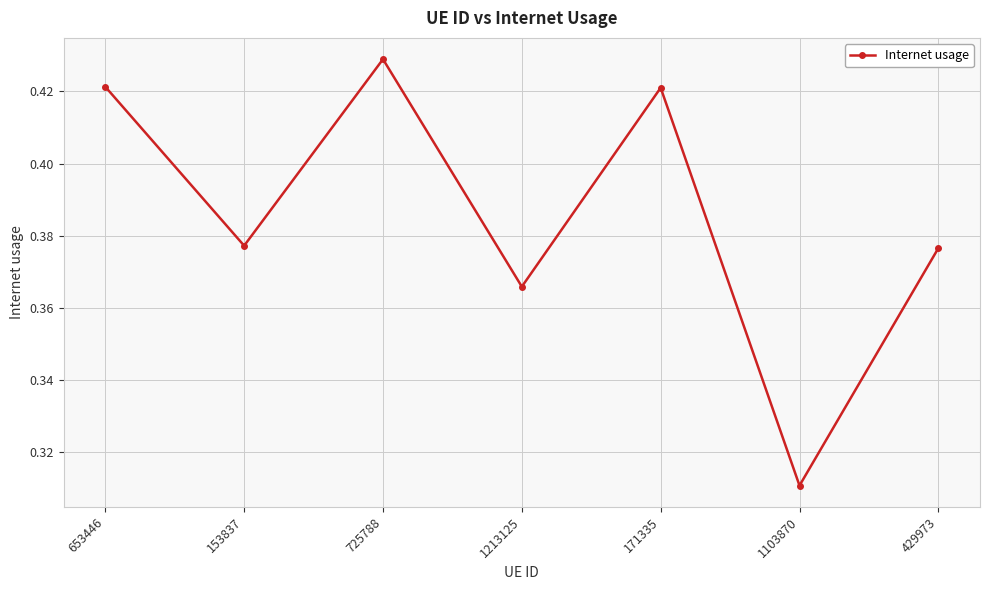

Which label corresponds to the smallest value in the chart?

1103870